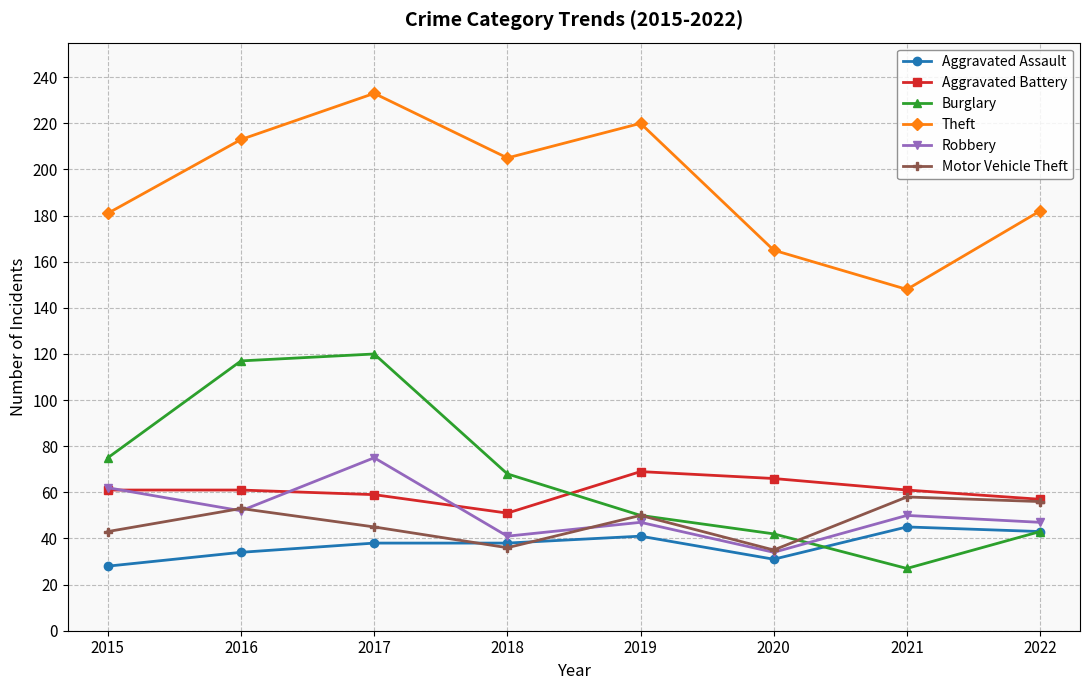

In Burglary, how many points are lower than both neighbors (excluding endpoints)?

1